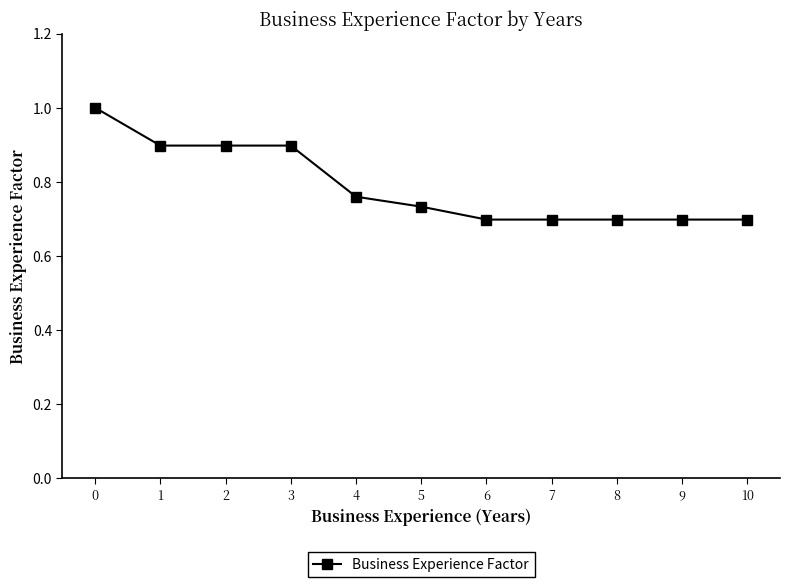

What is the maximum value shown in the chart?

1.0